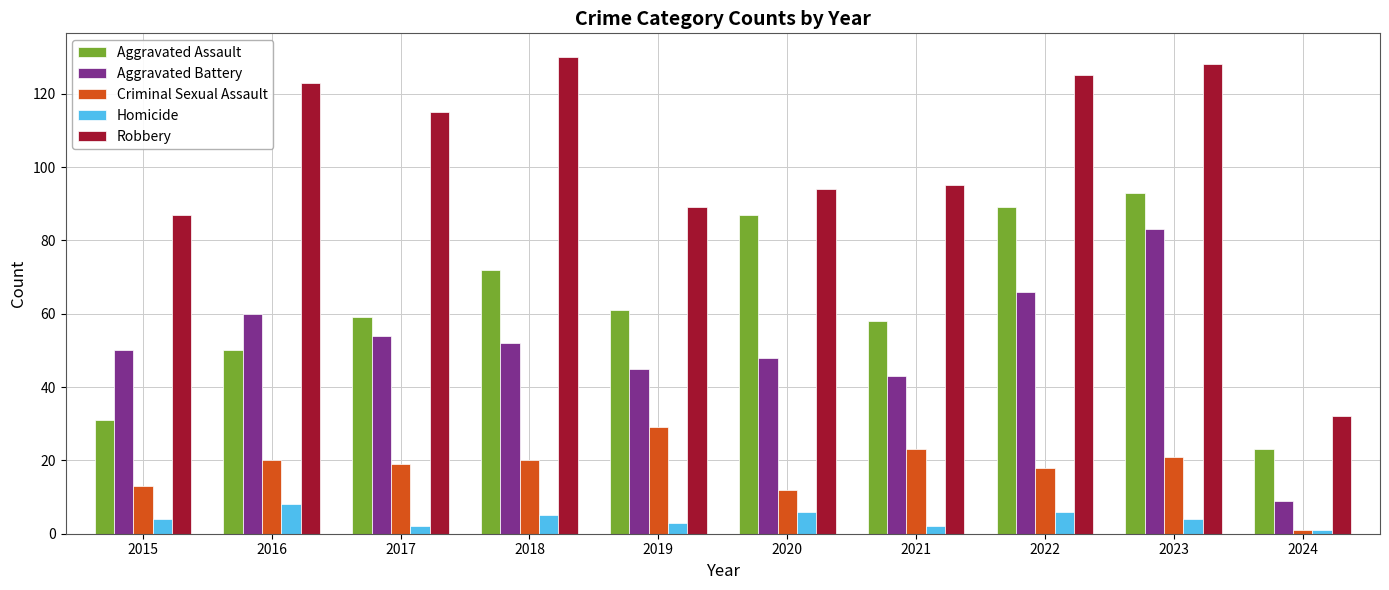

Which series has the largest total across all categories?

Robbery